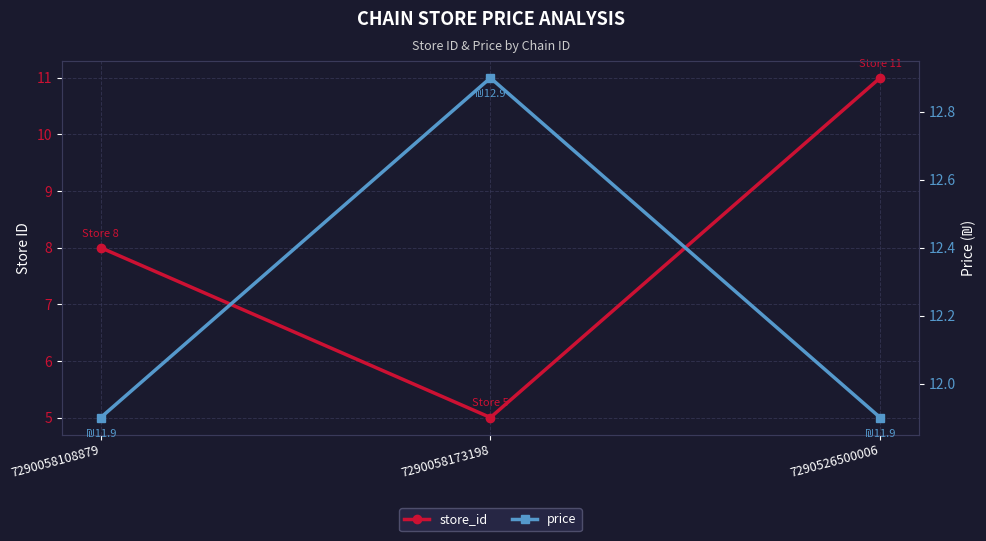

At which category is the sum across all series the highest?

7290526500006